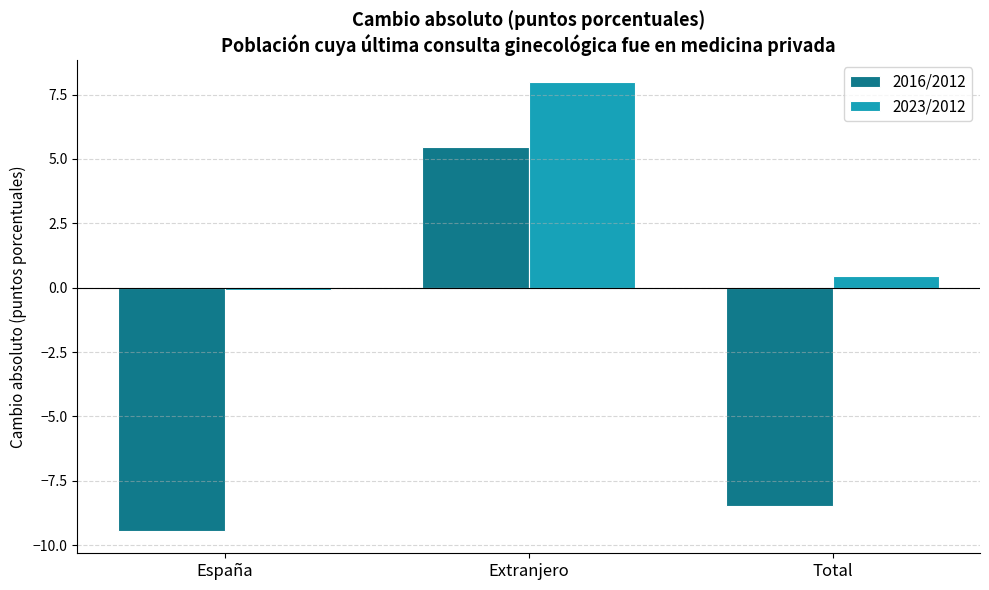

Which label corresponds to the largest value in the chart?

Extranjero